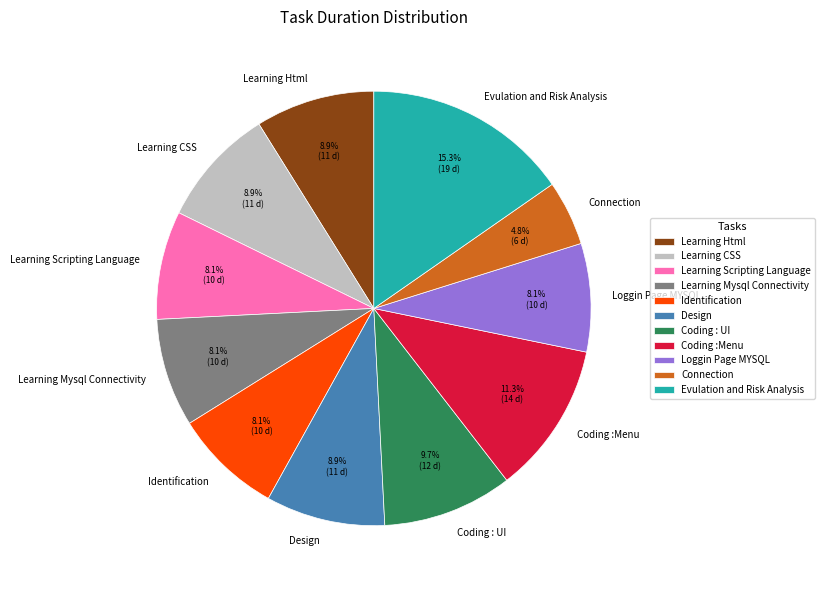

True or false: Learning Html accounts for 1% of the total.

False